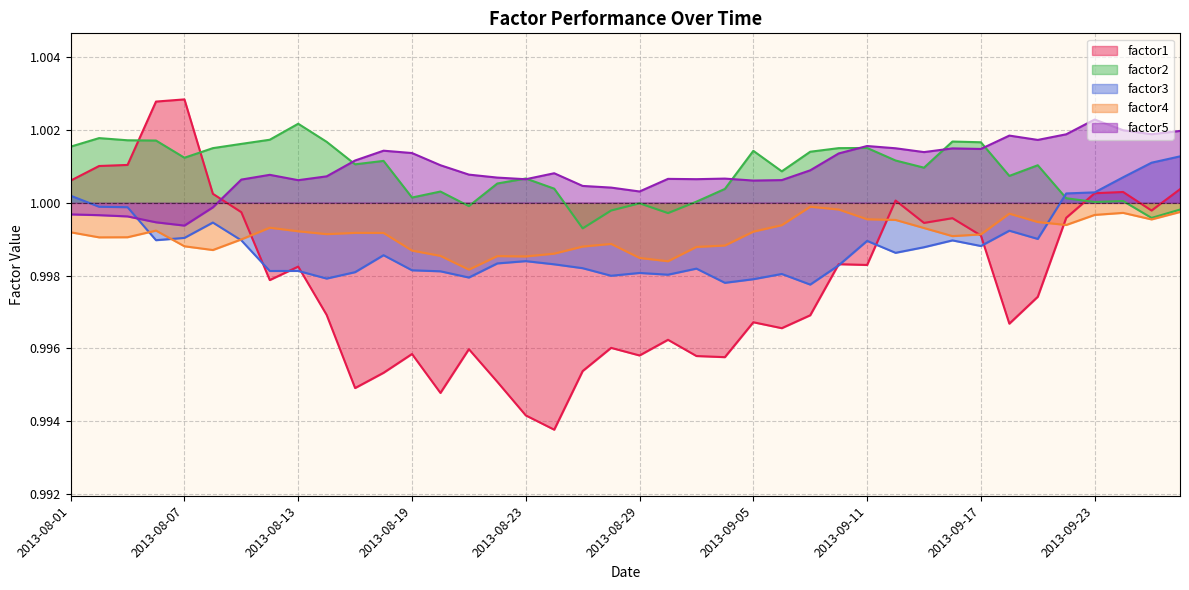

How many lines are shown in the chart?

5